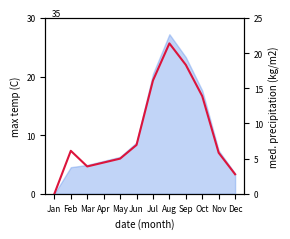

At which category does the chart reach its minimum across all series?

Jan